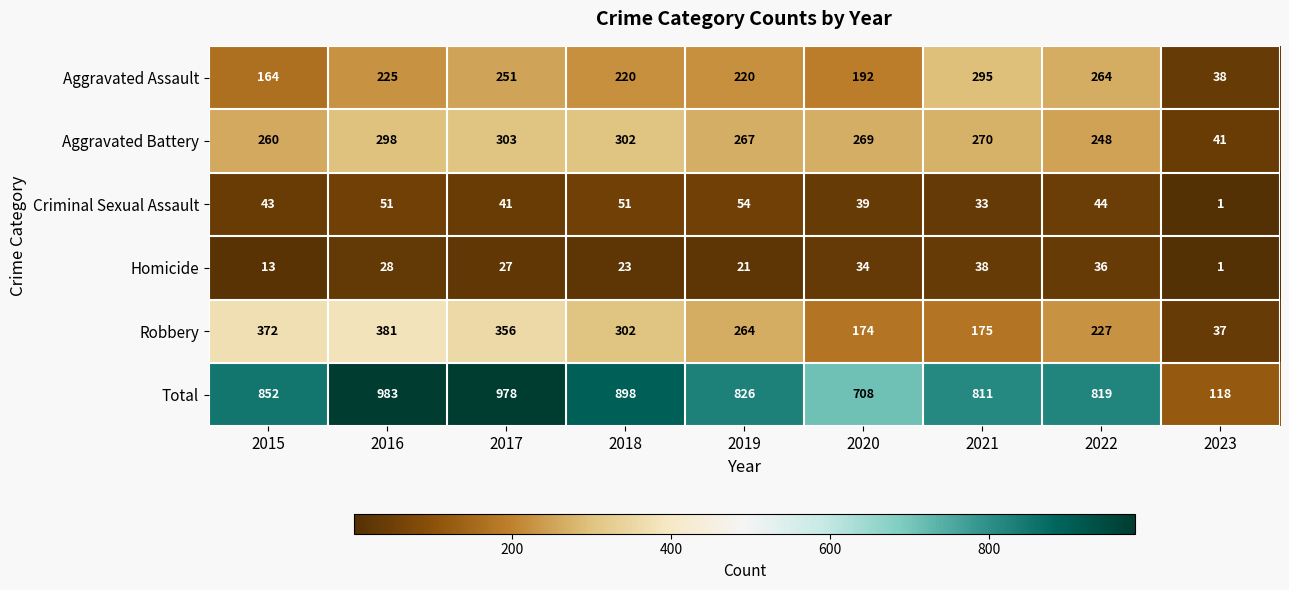

What is the sum of the Criminal Sexual Assault values at 2022 and 2019?

98